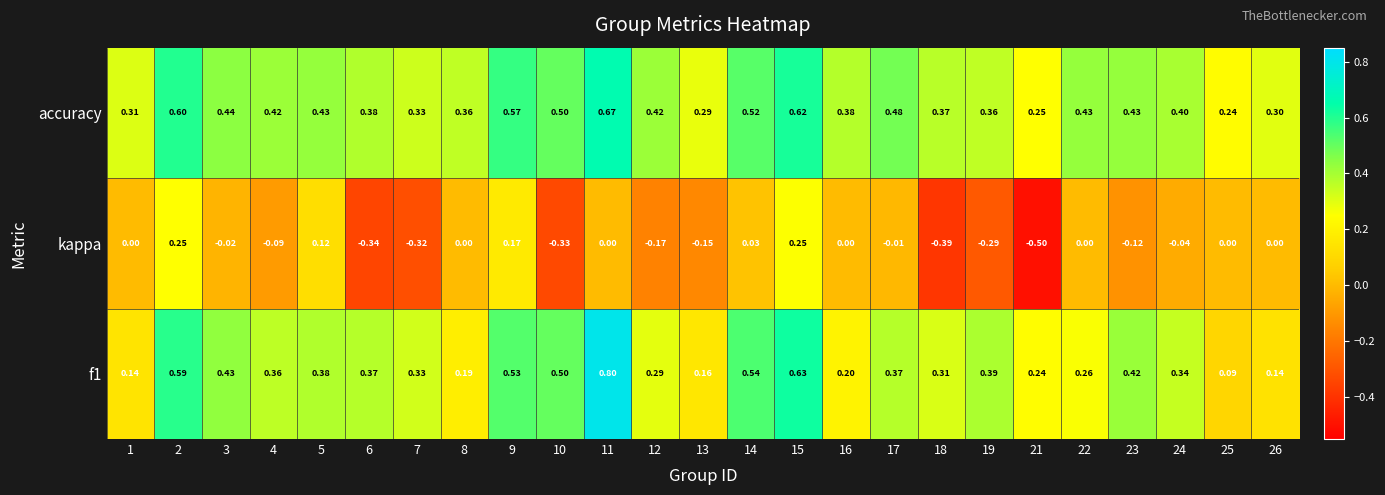

Which series has the largest total across all categories?

accuracy